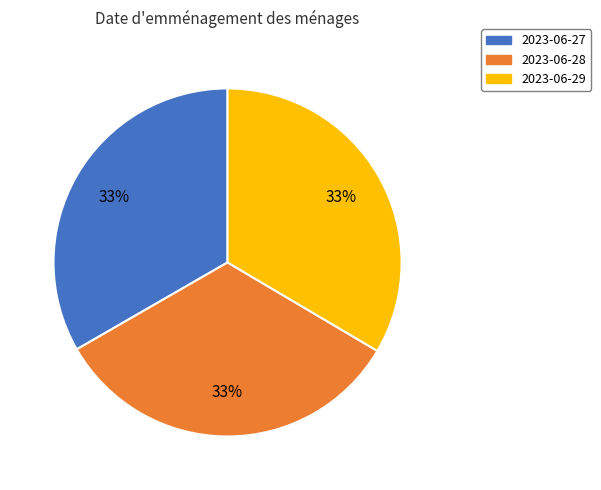

The 2023-06-29 slice represents 20% of the pie. True or false?

False